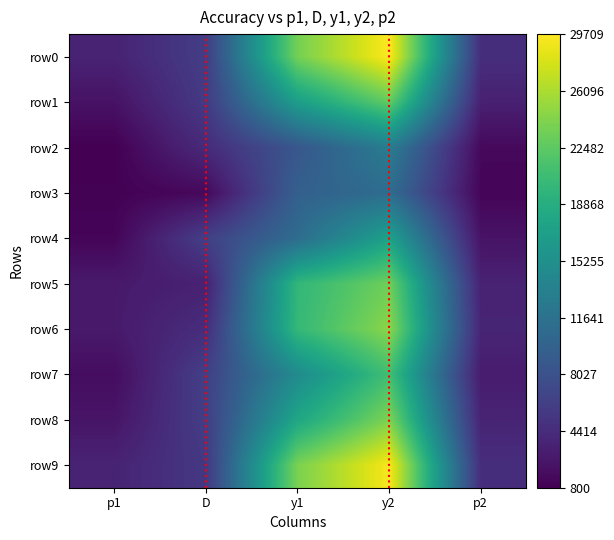

Rank the series by their maximum value, from lowest to highest.

row3, row2, row4, row7, row1, row5, row8, row6, row9, row0